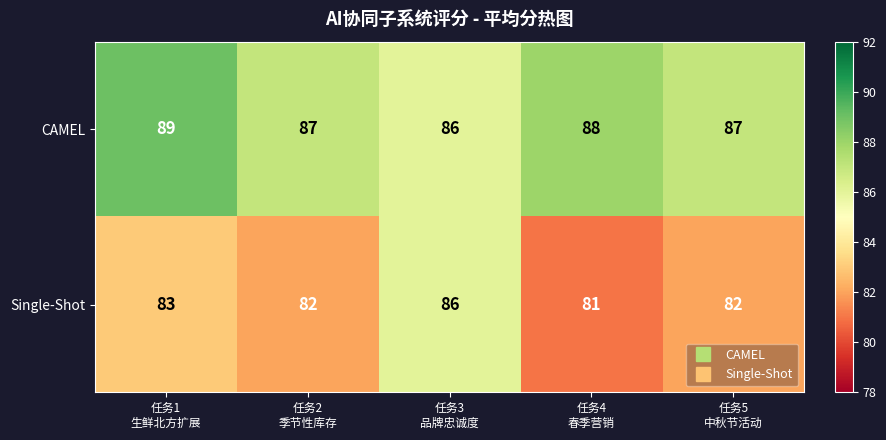

Which series has the largest range (max minus min)?

Single-Shot